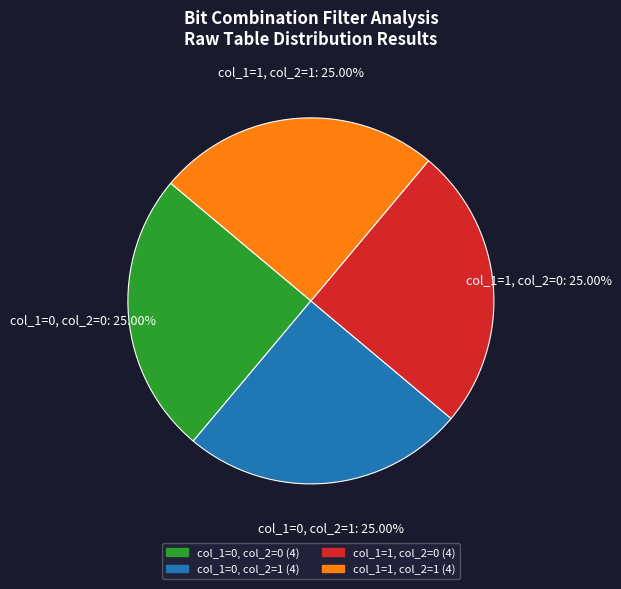

Is there a majority slice in this chart?

No